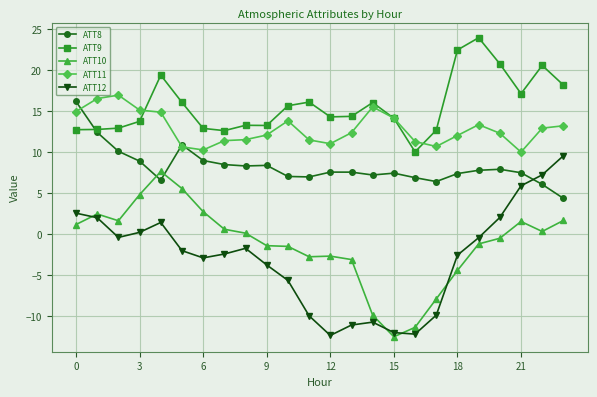

What is the minimum value shown in the chart?

-12.5